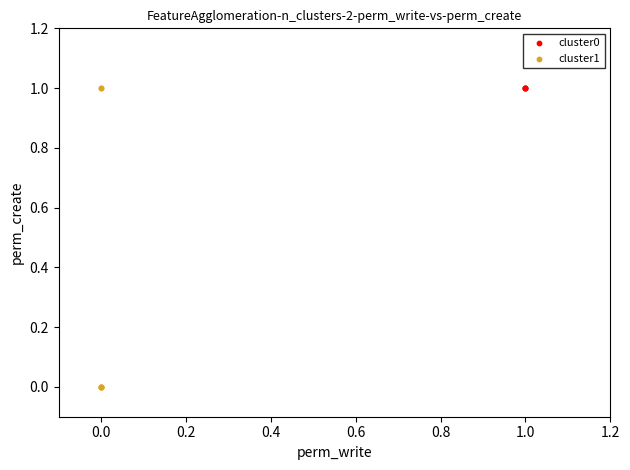

Which series contains the lowest Y value?

cluster1